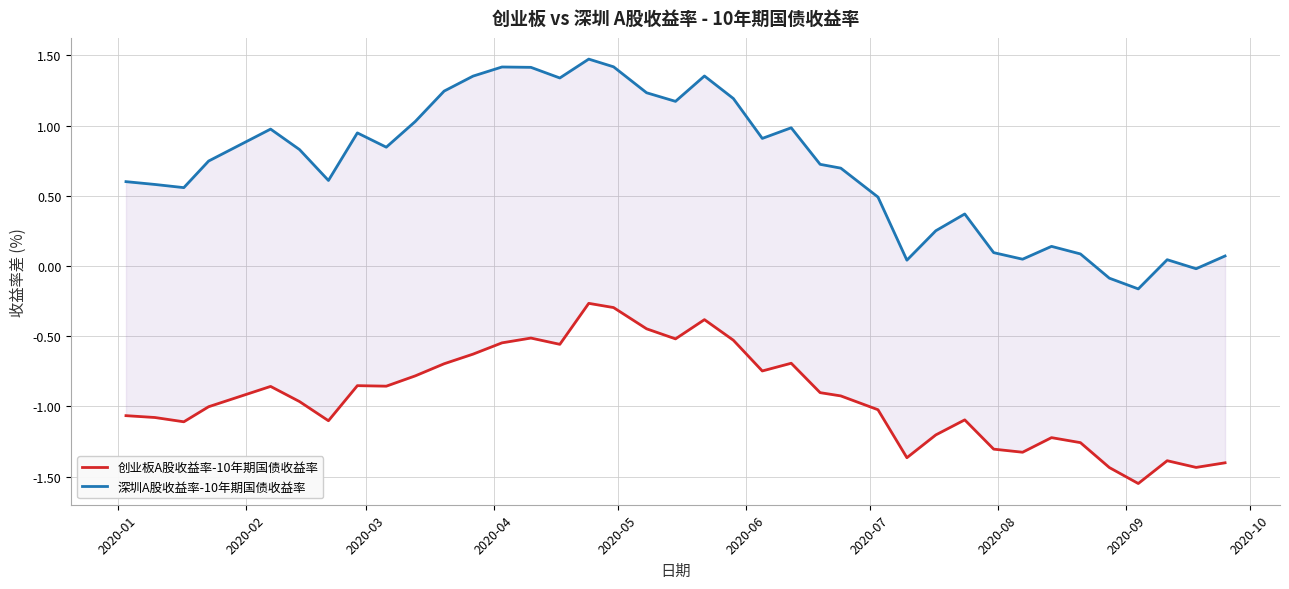

How many lines are shown in the chart?

2